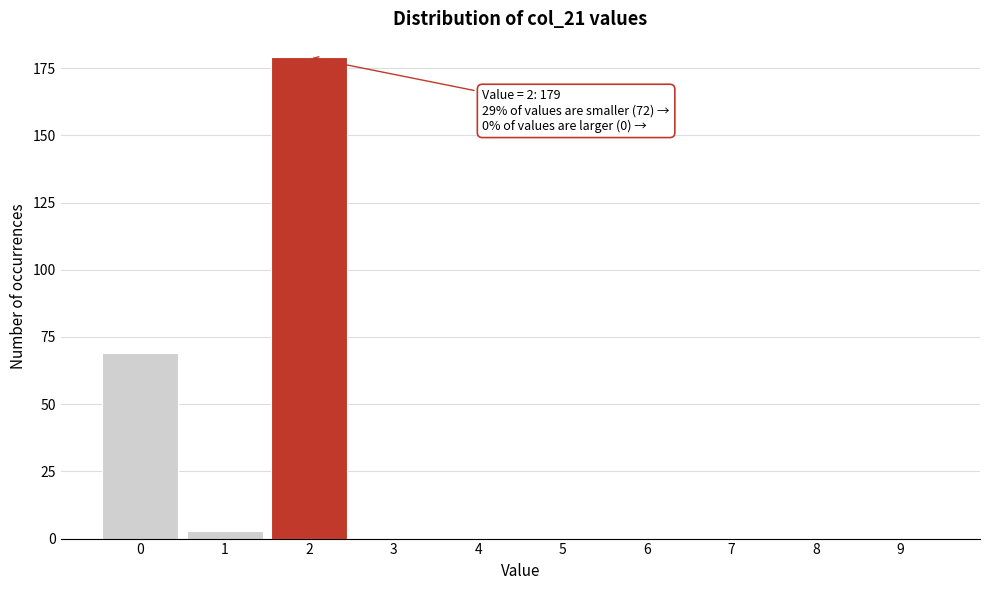

Reading right to left, transcribe all the data shown in this chart.

9=0	8=0	7=0	6=0	5=0	4=0	3=0	2=179	1=3	0=69